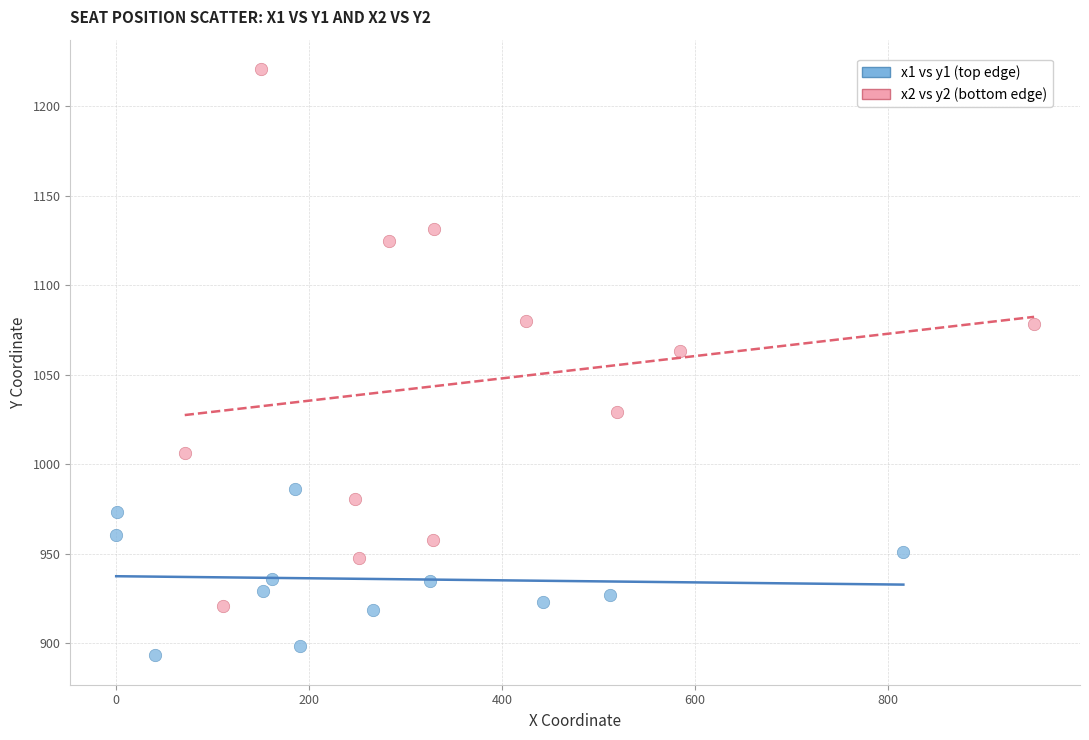

Which series has the largest Y range (max minus min)?

x2 vs y2 (bottom edge)